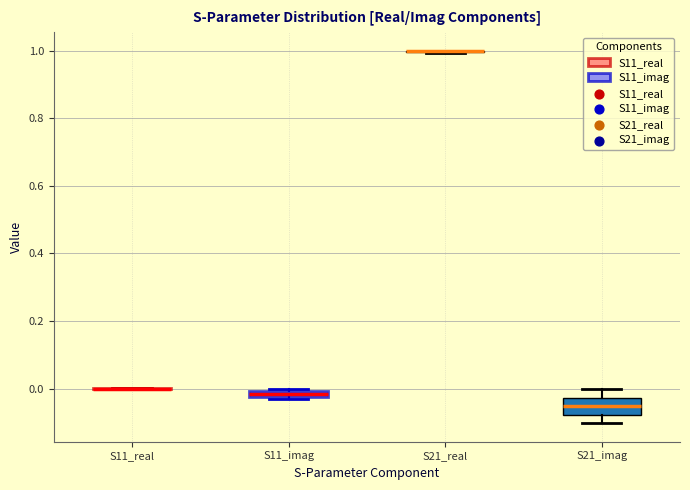

Comparing the boxes themselves (not the whiskers), which one is the tallest?

S21_imag